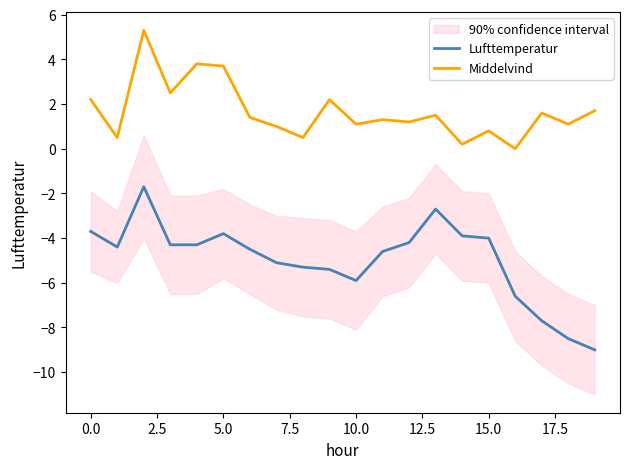

What is the difference between the second highest and second lowest values in the Lufttemperatur series?

5.8